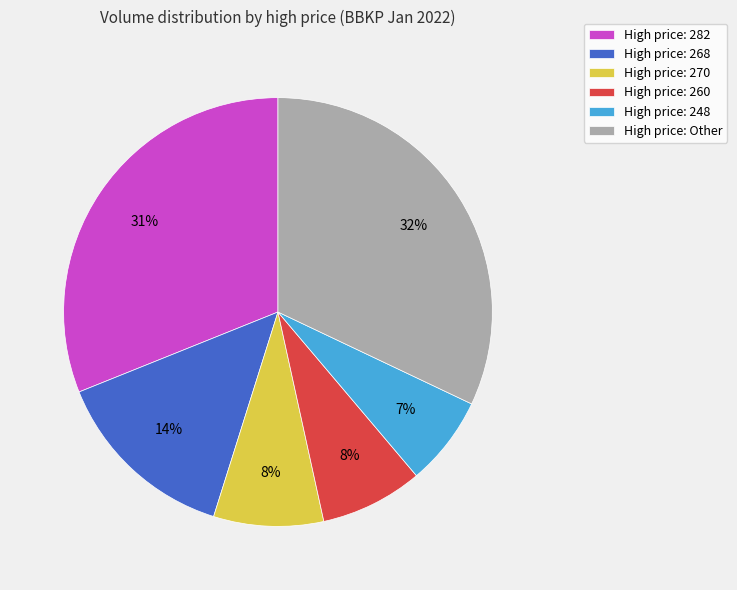

Count the number of slices in the pie.

6